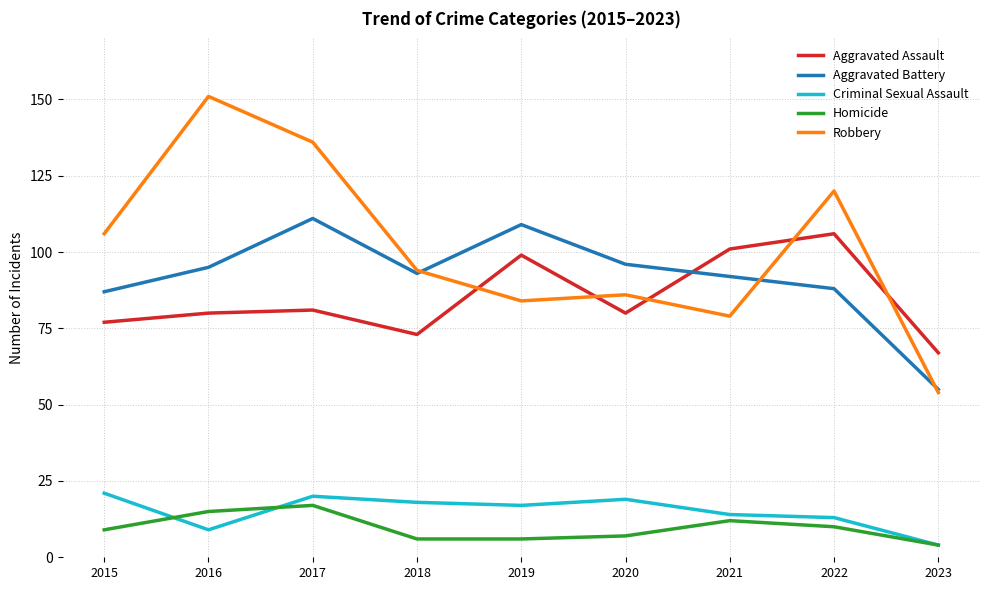

List the labels in order of Robbery value, largest first.

2016, 2017, 2022, 2015, 2018, 2020, 2019, 2021, 2023